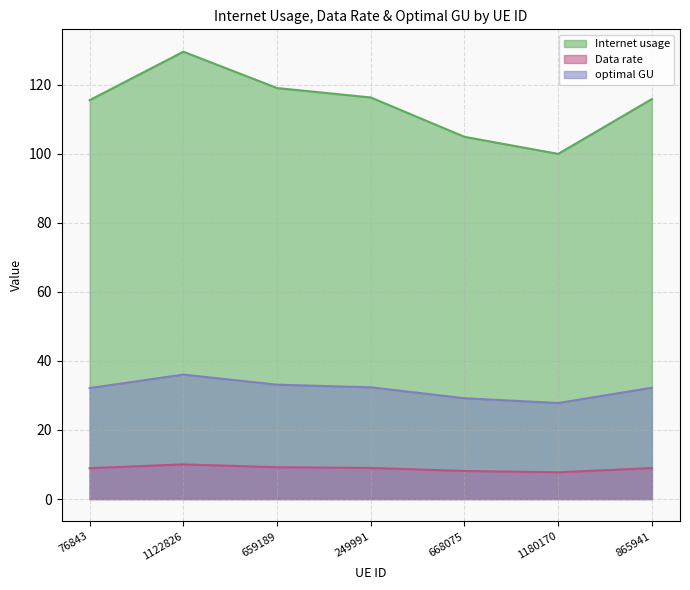

True or false: Data rate has a value of 2.4 at 659189.

False